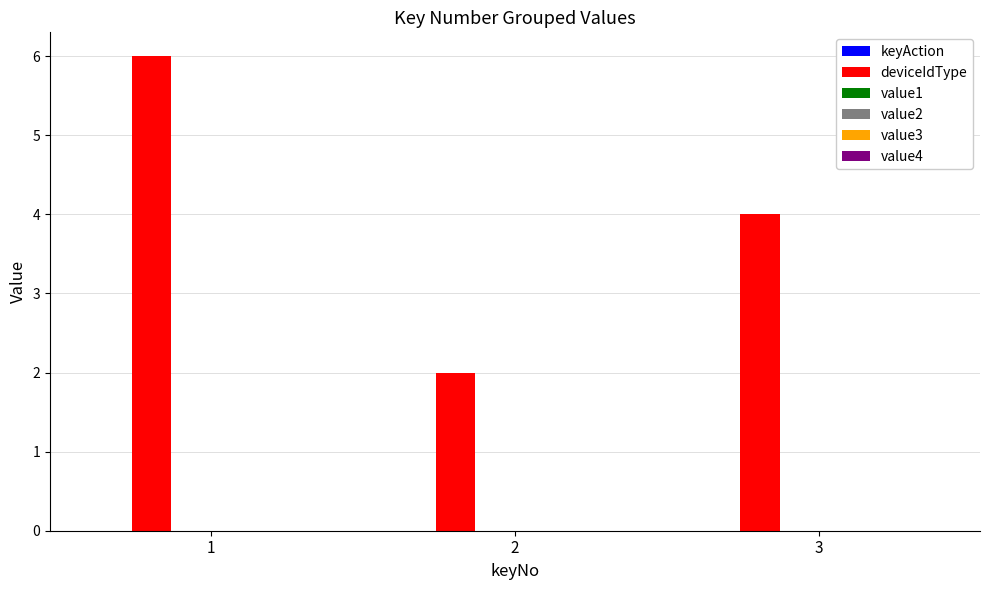

How many series are shown in this chart?

1